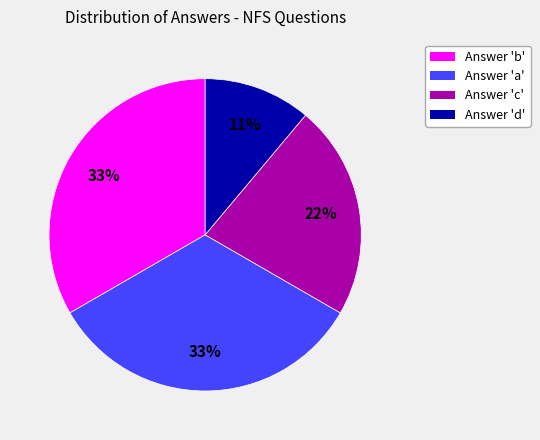

Do Answer 'a' and Answer 'c' together represent more than half of the pie?

Yes